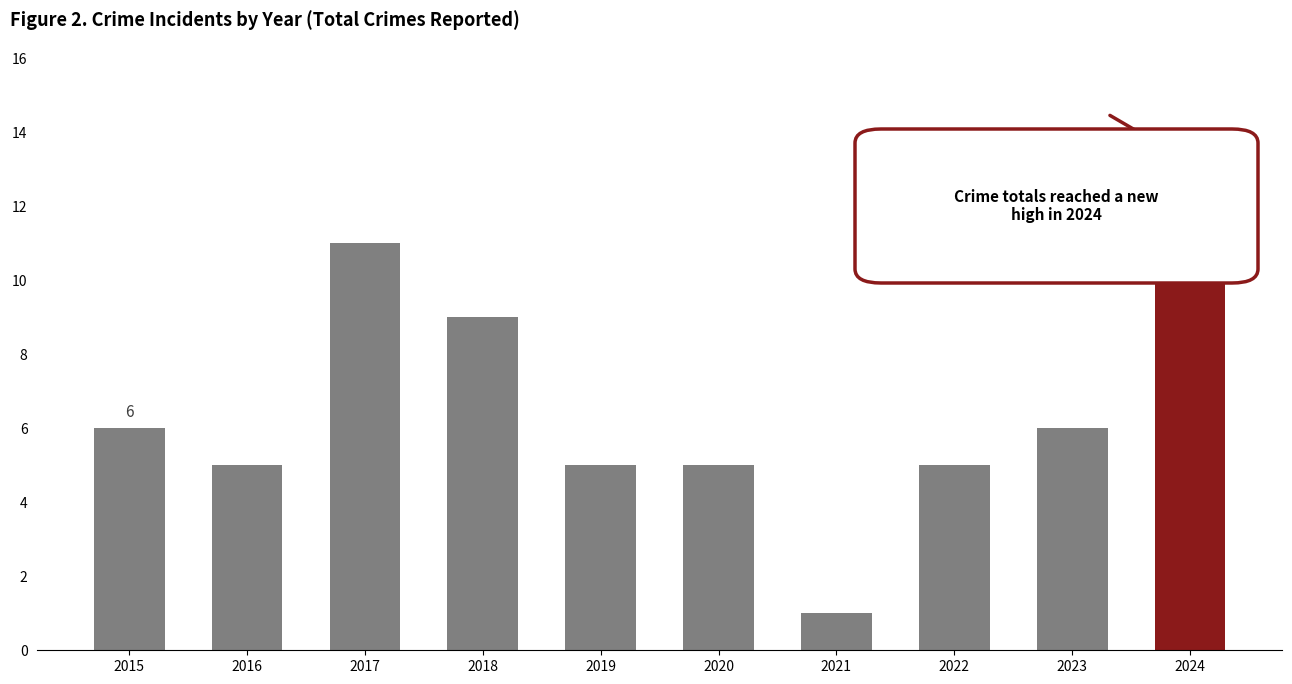

What is the value of the 10th bar from the left?

13